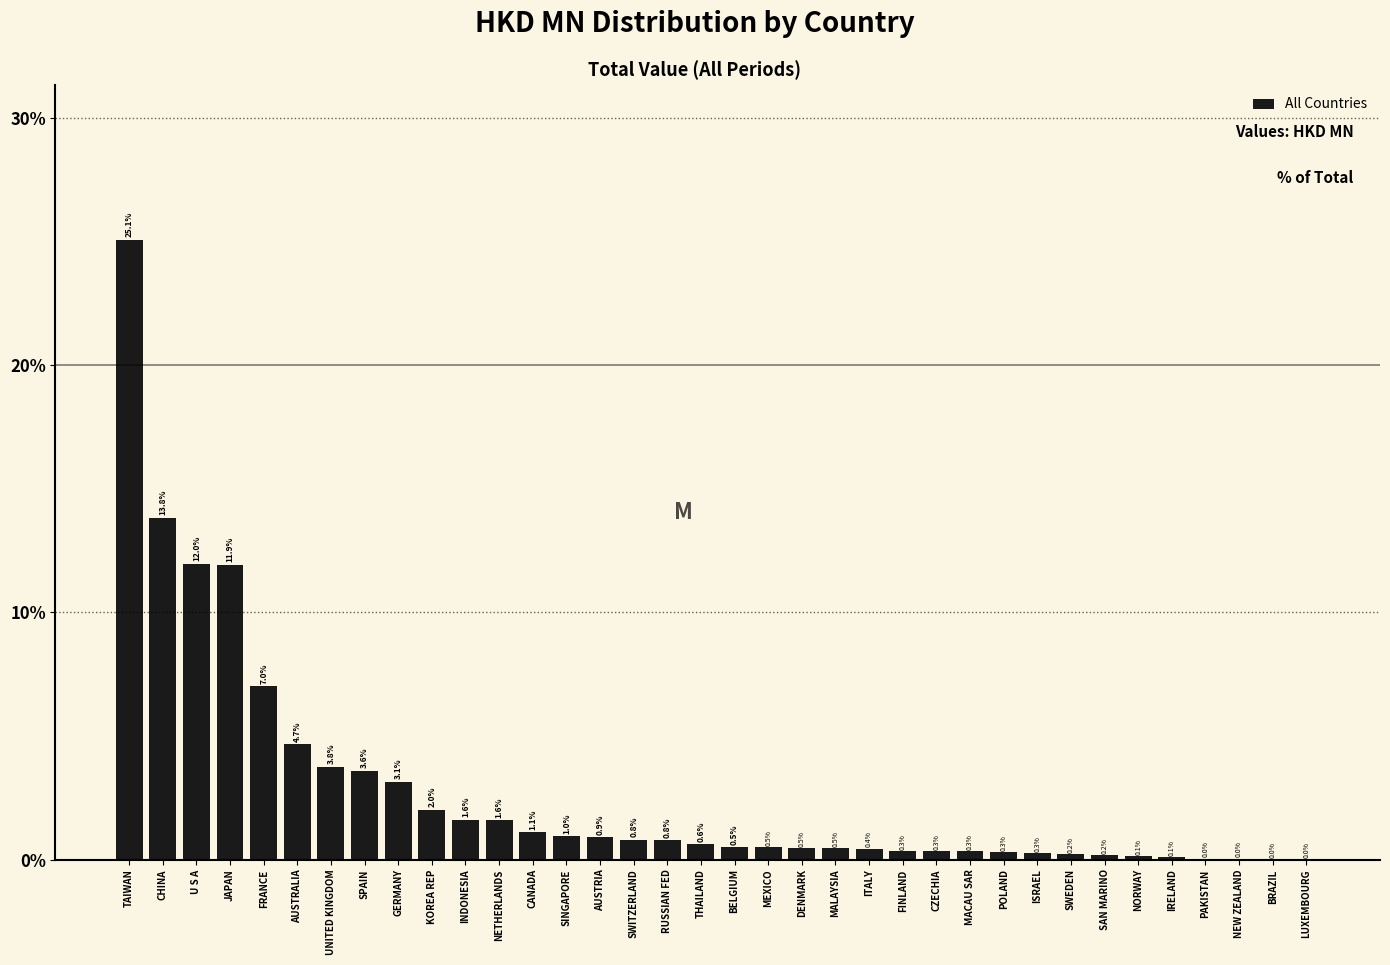

At which category does the chart reach its peak across all series?

TAIWAN